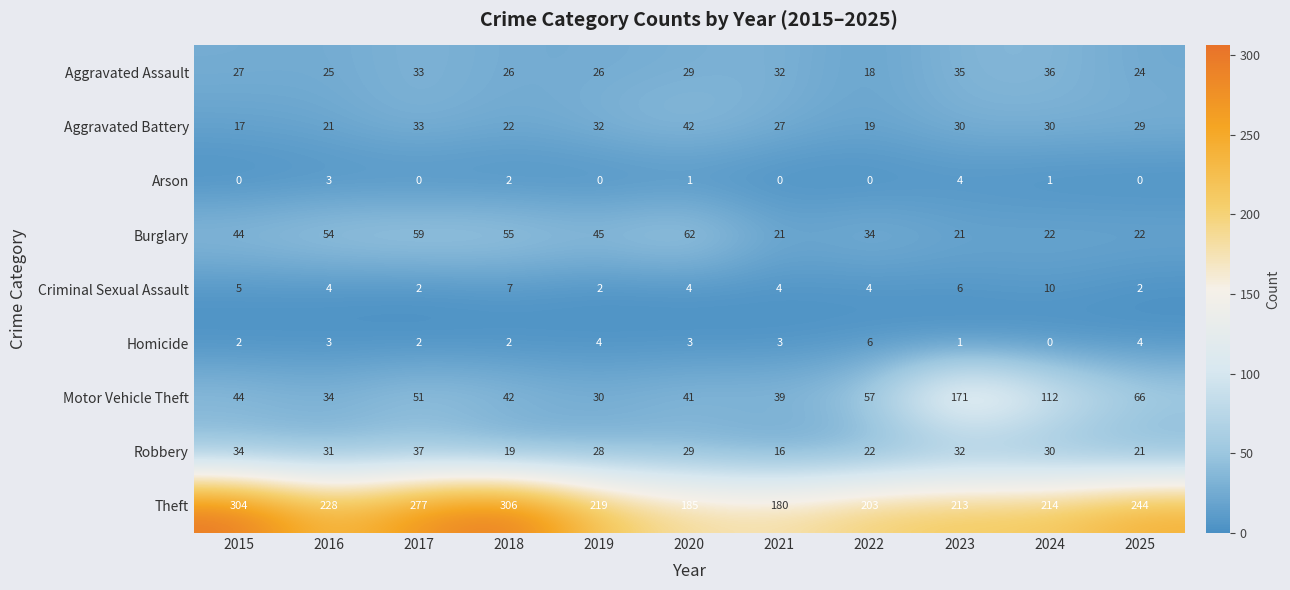

What is the difference between the second highest and second lowest values in the Aggravated Assault series?

11